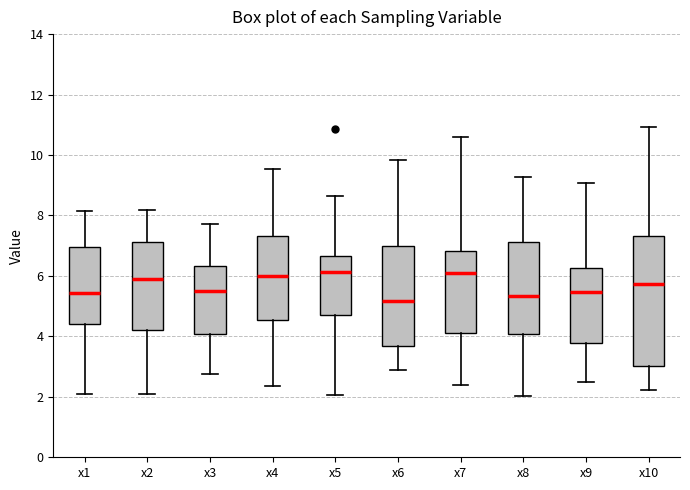

Which box is the tallest, from its lower edge to its upper edge?

x10